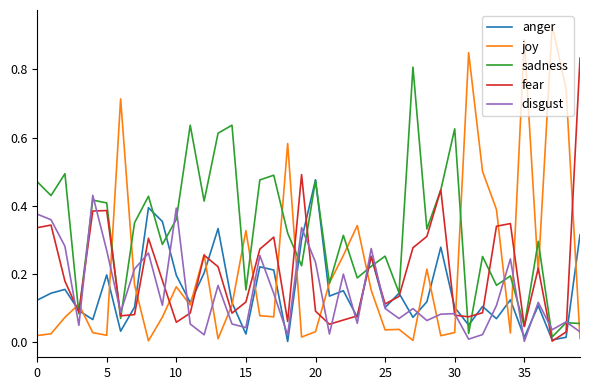

List the series in order of their peak value, lowest first.

disgust, anger, sadness, fear, joy